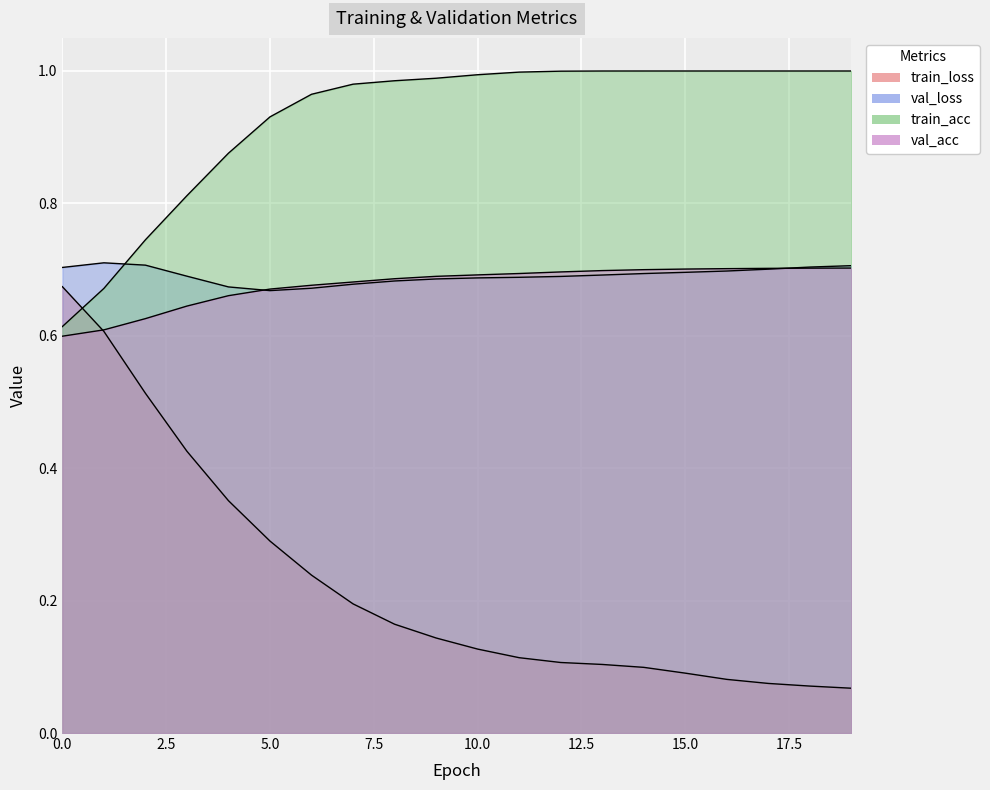

List the labels in order of val_acc value, largest first.

19, 18, 17, 16, 15, 14, 13, 12, 11, 10, 9, 8, 7, 6, 5, 4, 3, 2, 1, 0